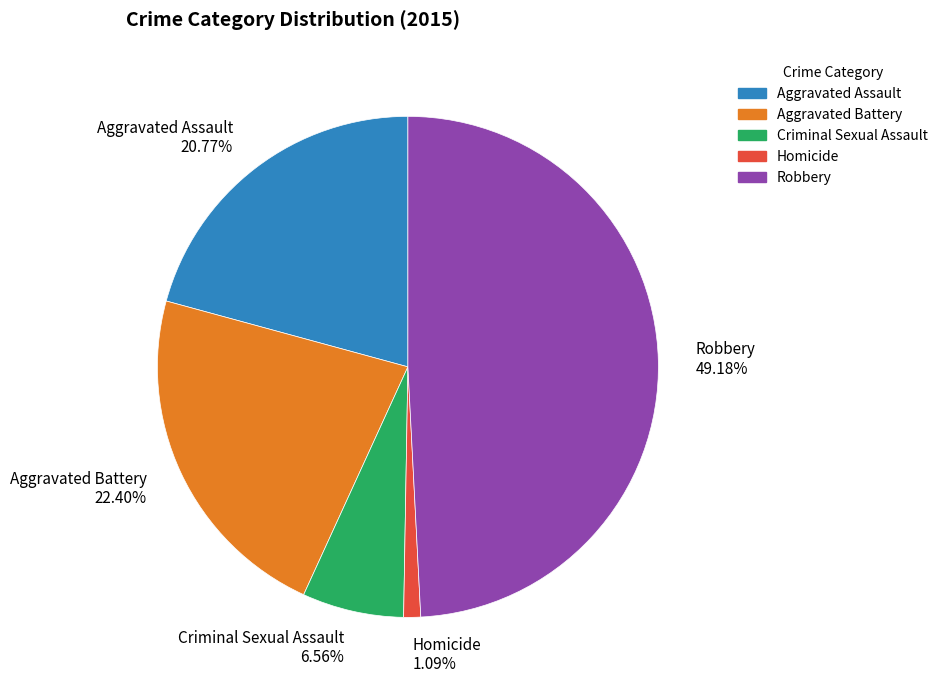

Is the sum of Aggravated Assault and Aggravated Battery greater than half?

No